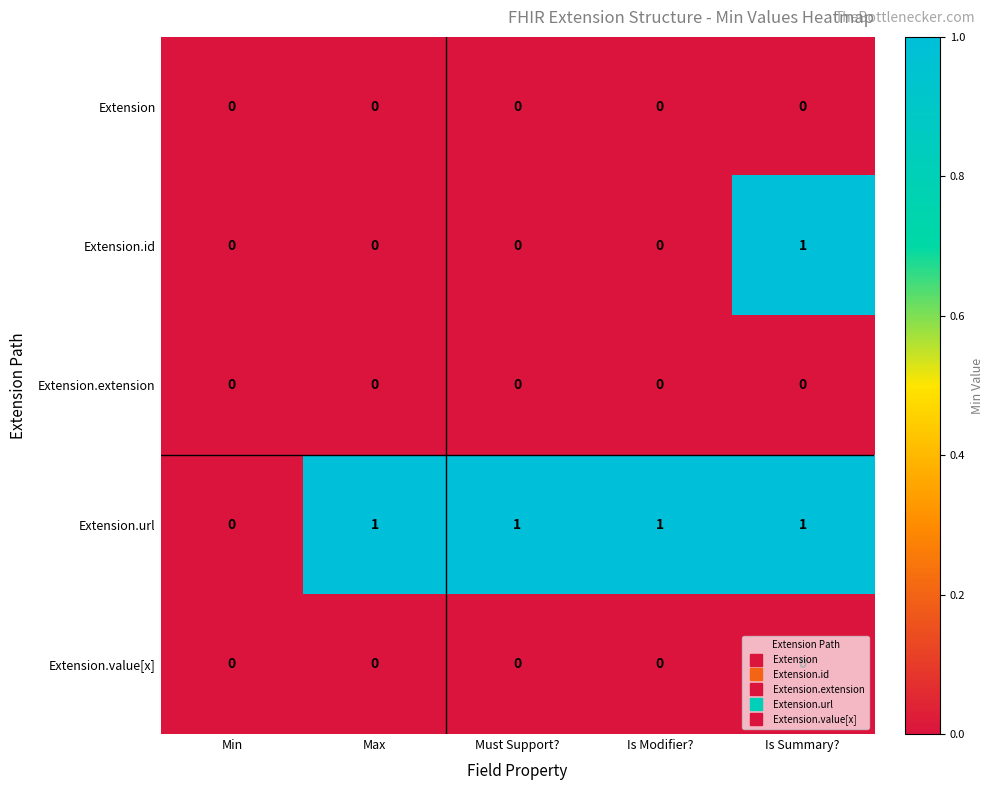

Which series has the largest total across all categories?

Extension.url